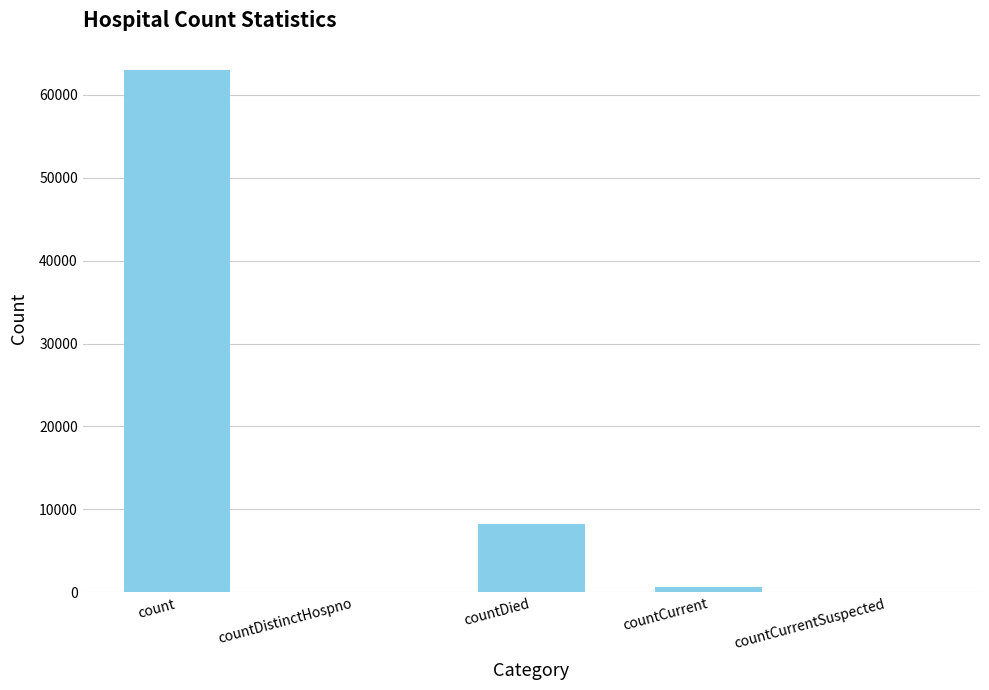

What is the sum of all values?

71899